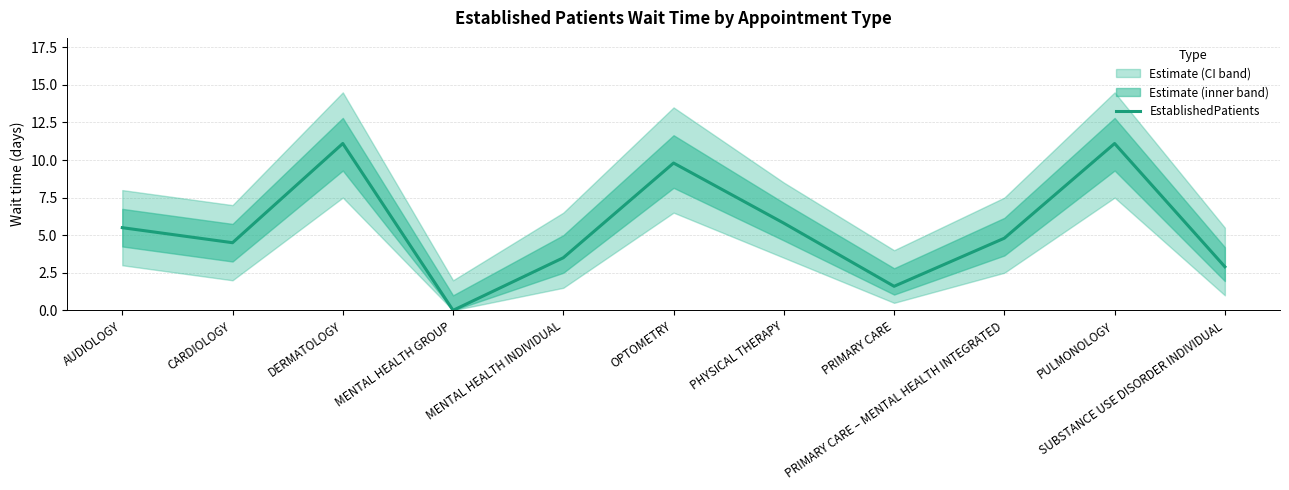

How many interior local peaks (higher than both neighbors) does the data have?

3